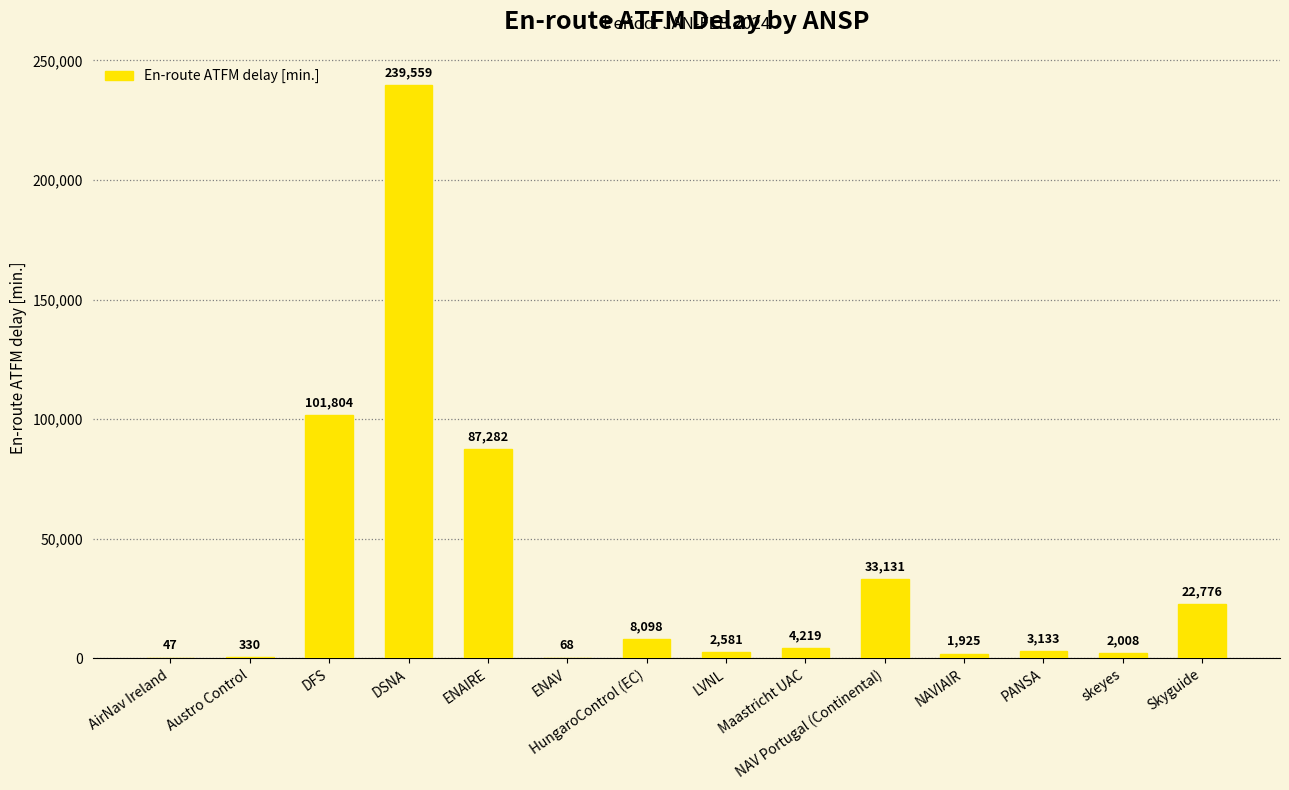

What is the sum of the values at DFS and ENAIRE?

189086